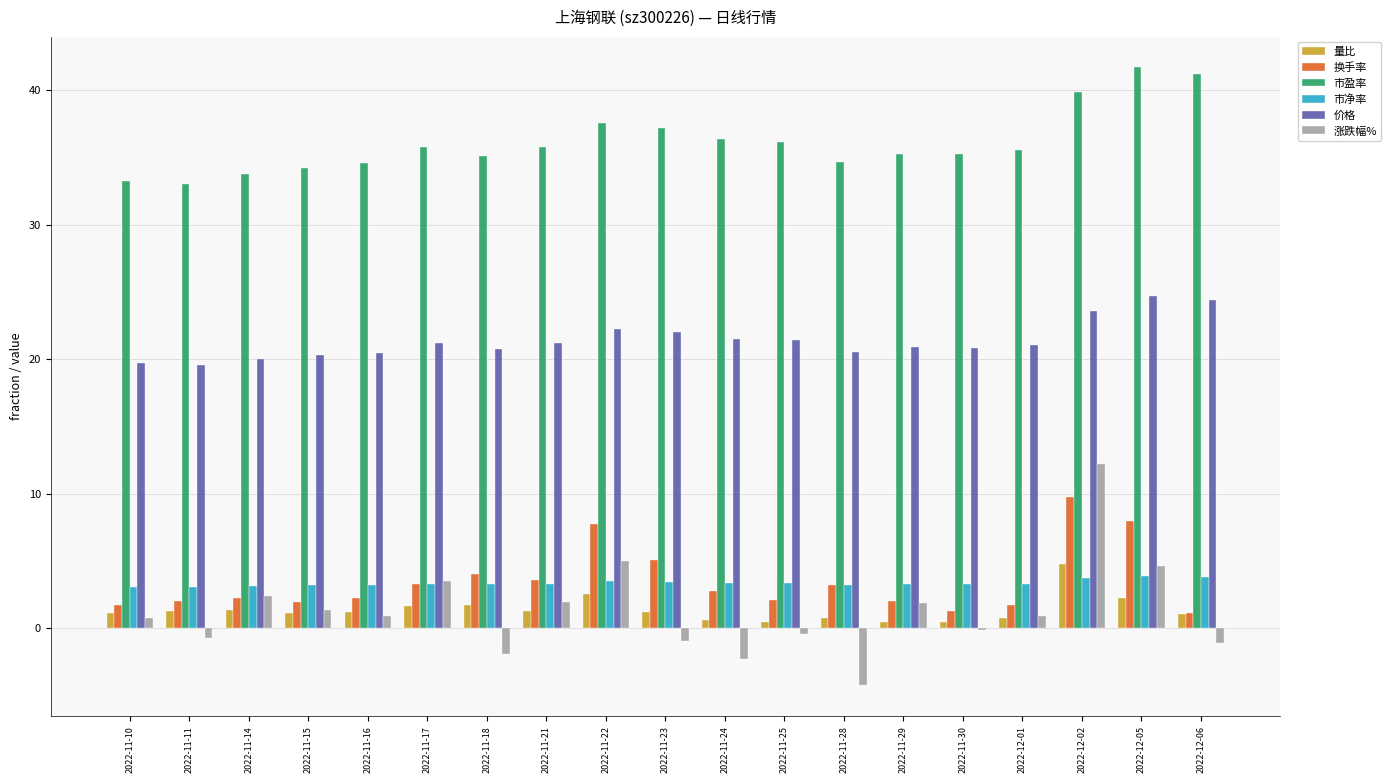

Which category has the highest value in the 涨跌幅% series?

2022-12-02